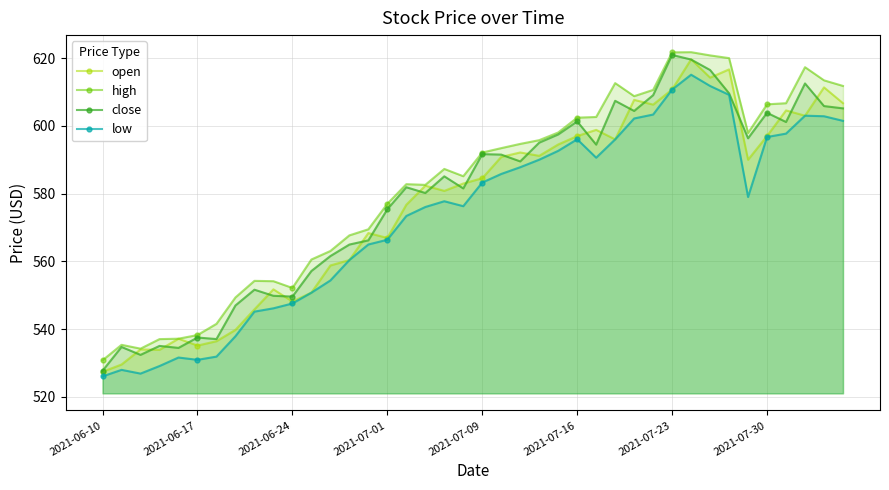

Does the chart have visible grid lines?

Yes